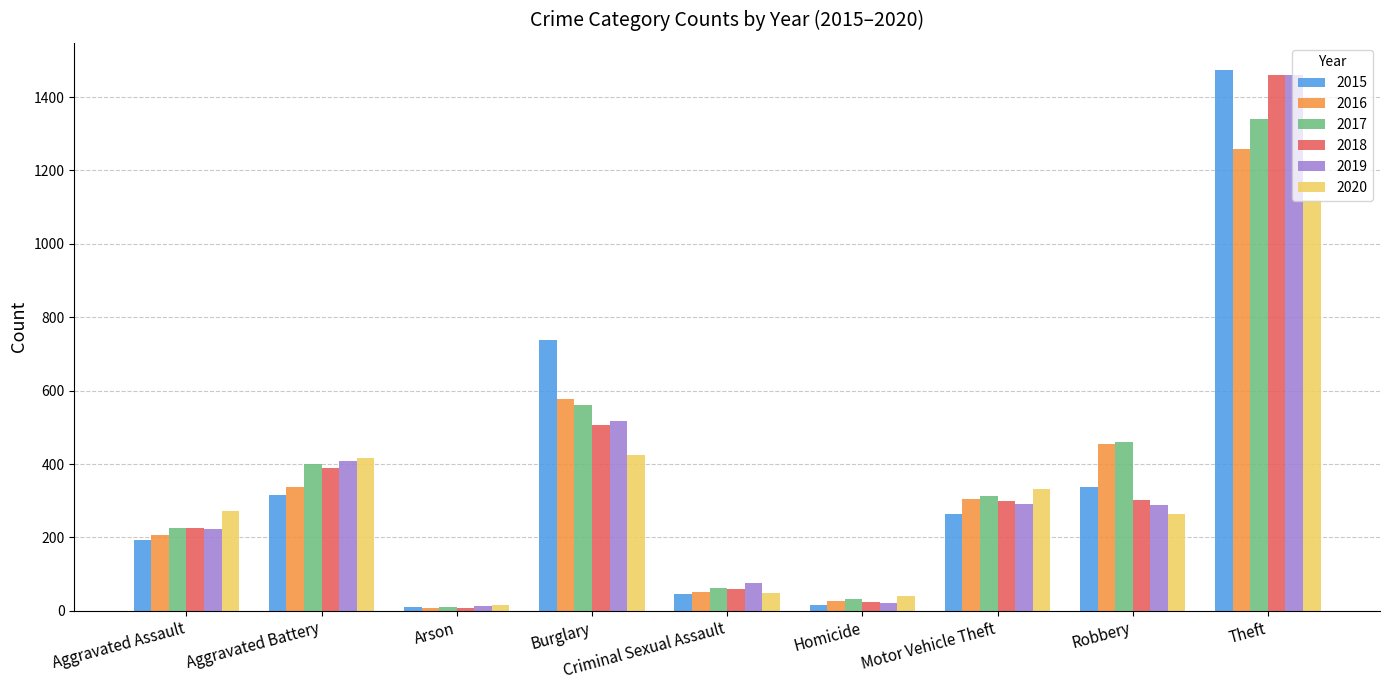

What is the label of the 8th bar from the left?

Robbery